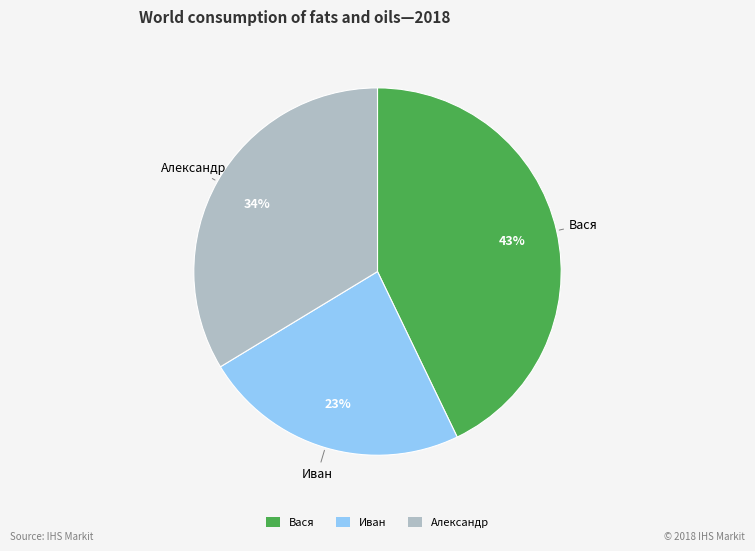

Rank the categories by value from lowest to highest.

Иван, Александр, Вася